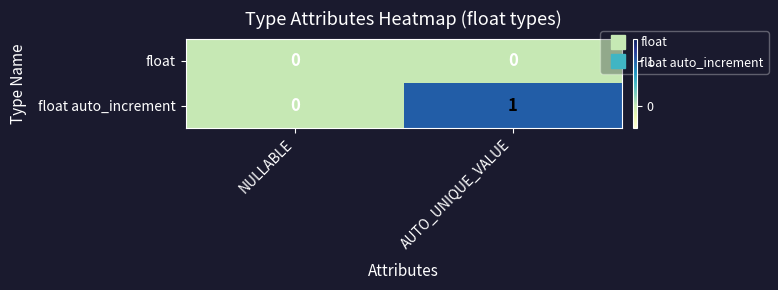

At which category is the sum across all series the highest?

AUTO_UNIQUE_VALUE